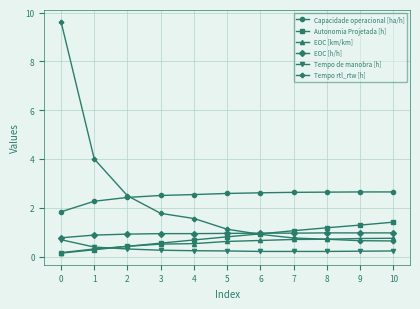

True or false: EOC [h/h] has a value of 0.9 at 1.

True